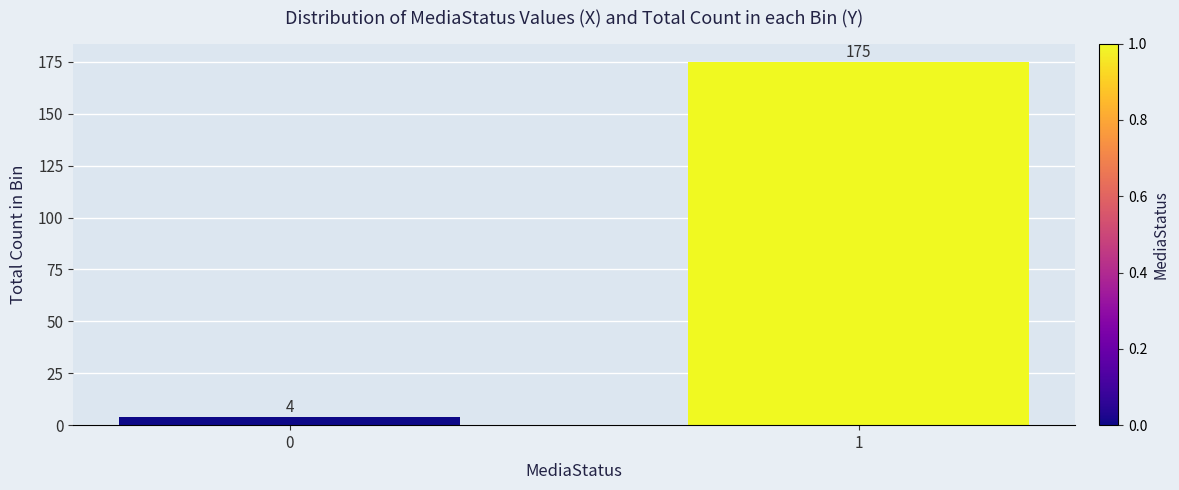

Reading left to right, extract all data points from this chart.

4	175